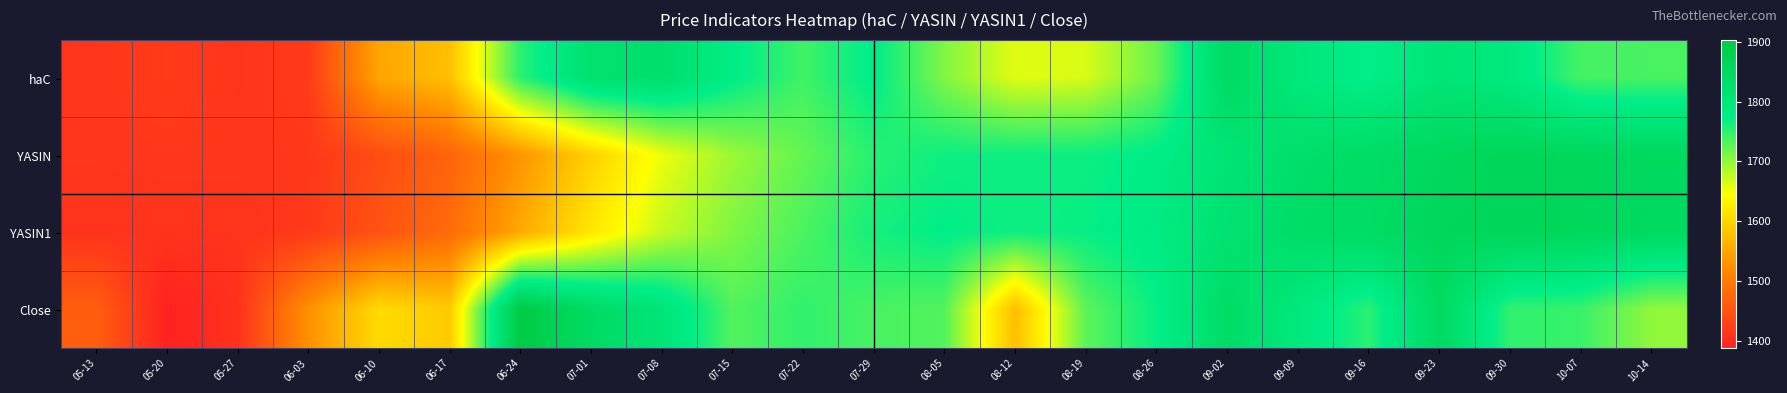

Which series changed the most between 07-29 and 10-07?

YASIN